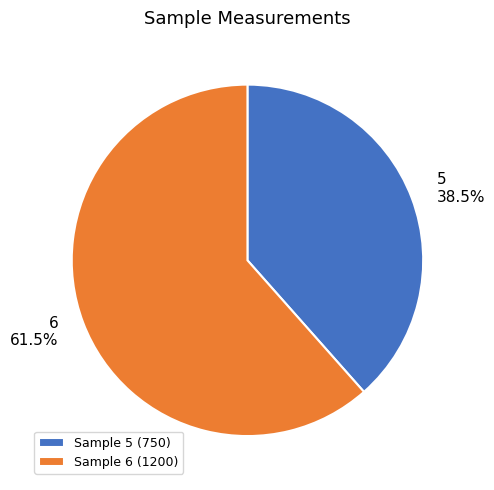

What is the ratio of the value at 6 to the value at 5?

1.6